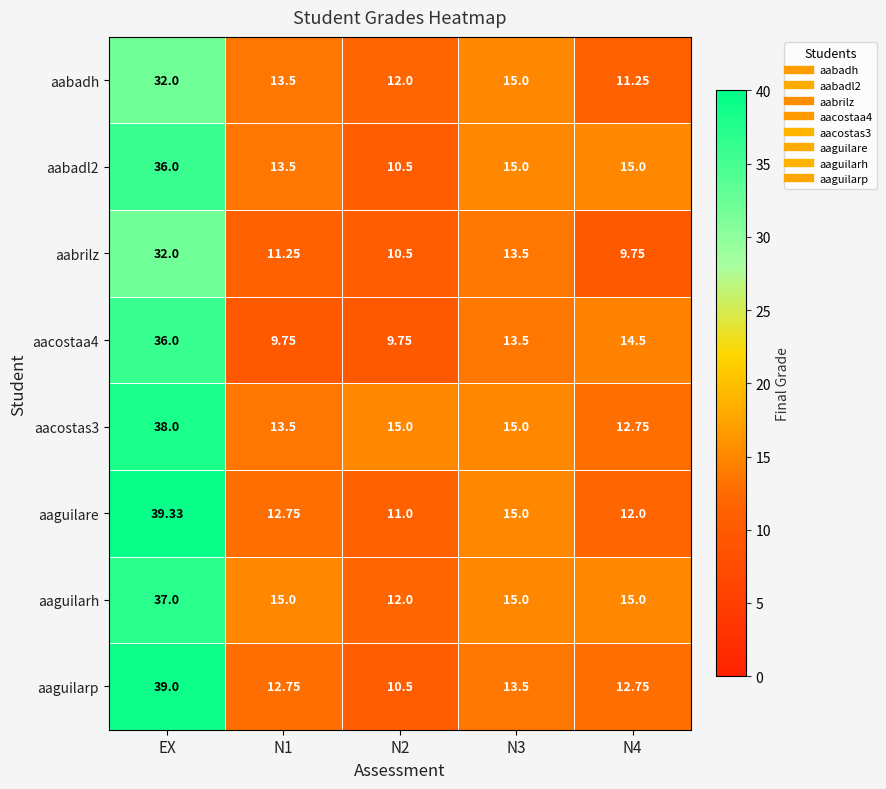

Which label corresponds to the largest value in the chart?

EX